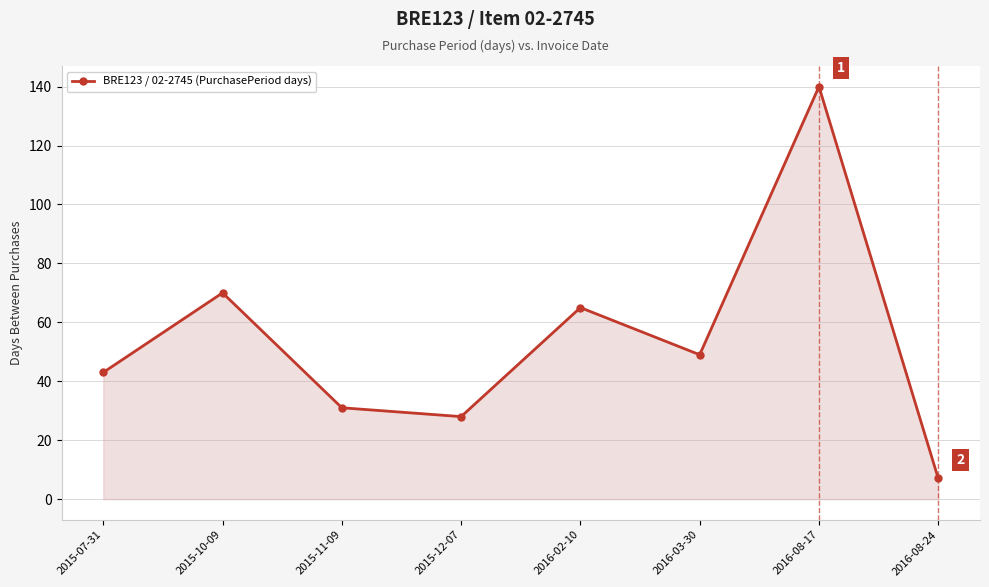

Where does the data first go above 49?

2015-10-09